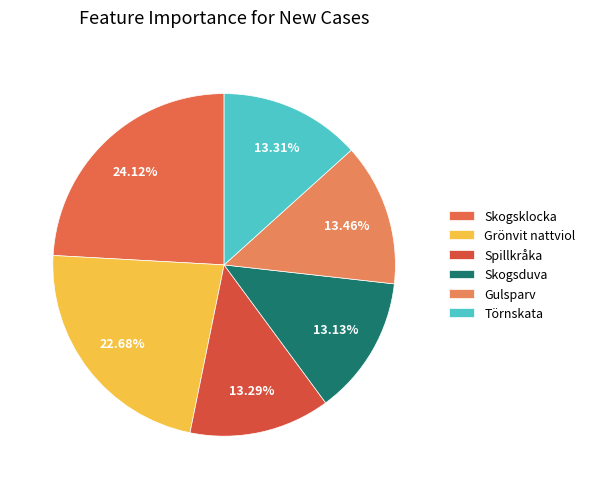

Which slice is the largest?

Skogsklocka